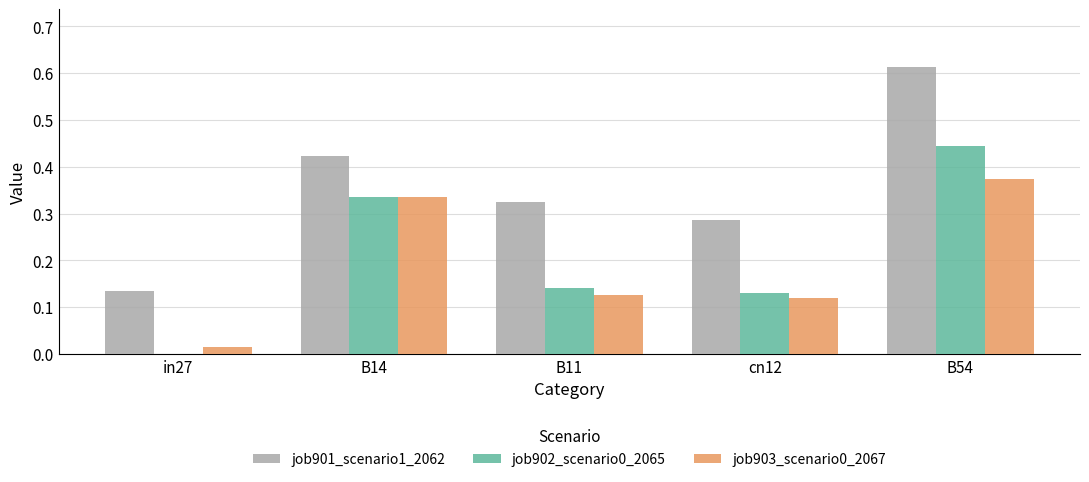

Which series changed the most between B14 and B54?

job901_scenario1_2062